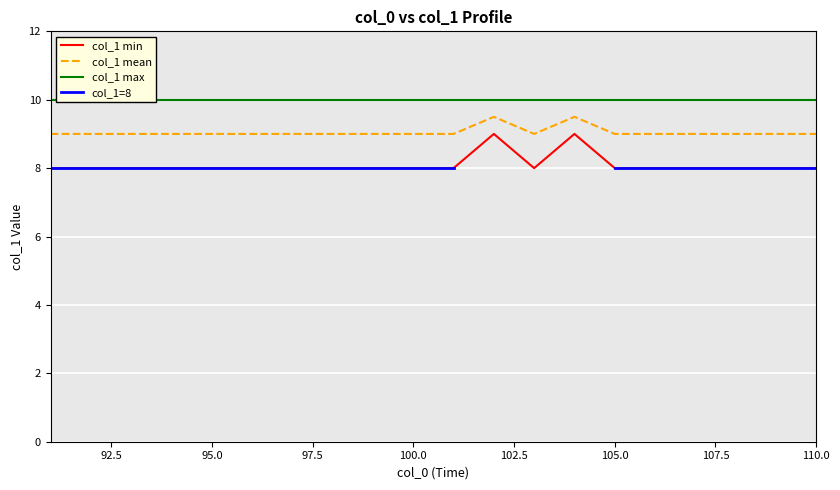

True or false: col_1=8 and col_1 min intersect in this chart.

False